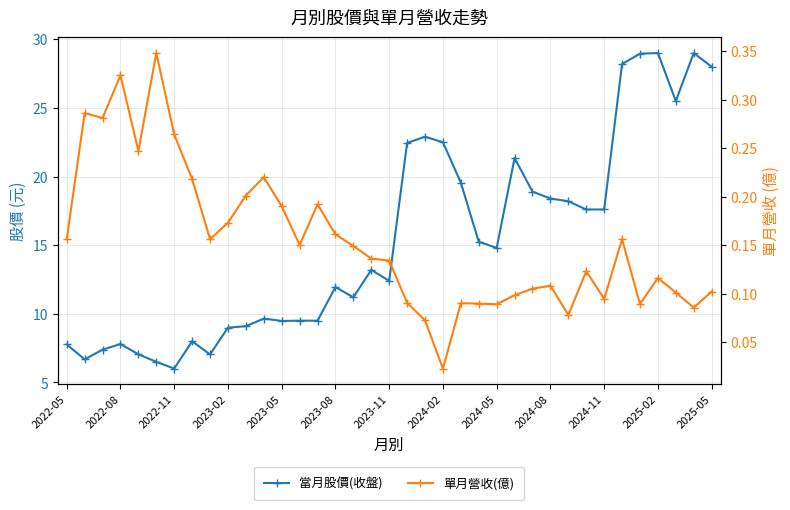

What are all the series names shown in the legend?

當月股價(收盤), 單月營收(億)